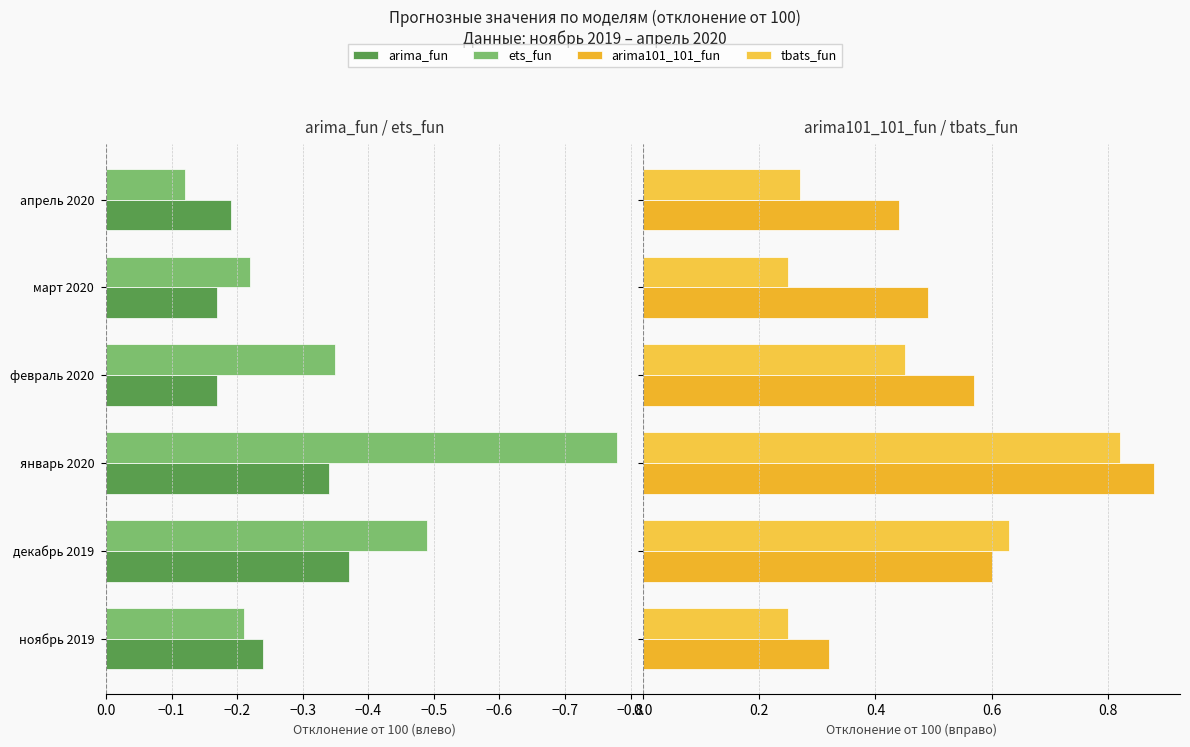

At how many categories does at least one series exceed 0?

6